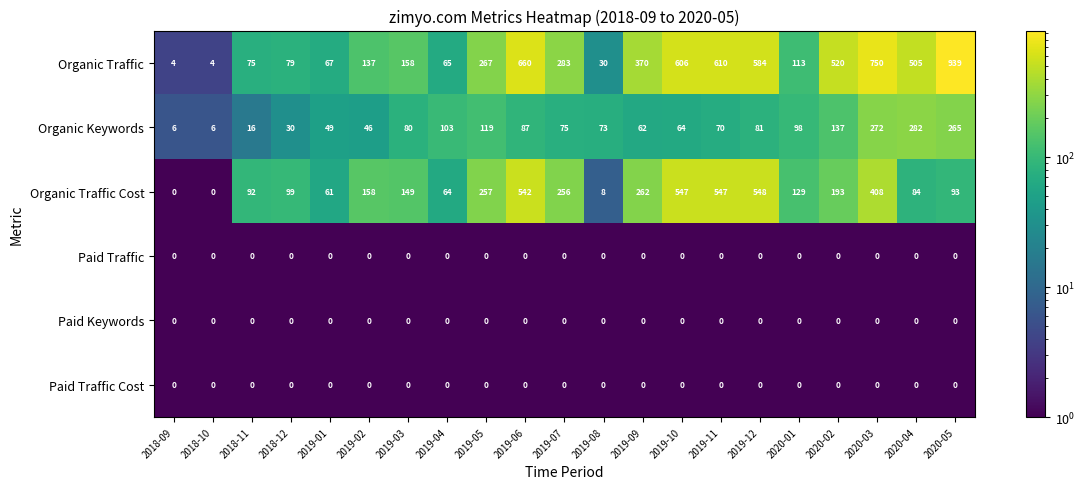

Is it true that Paid Keywords equals 0 at 2020-02?

True